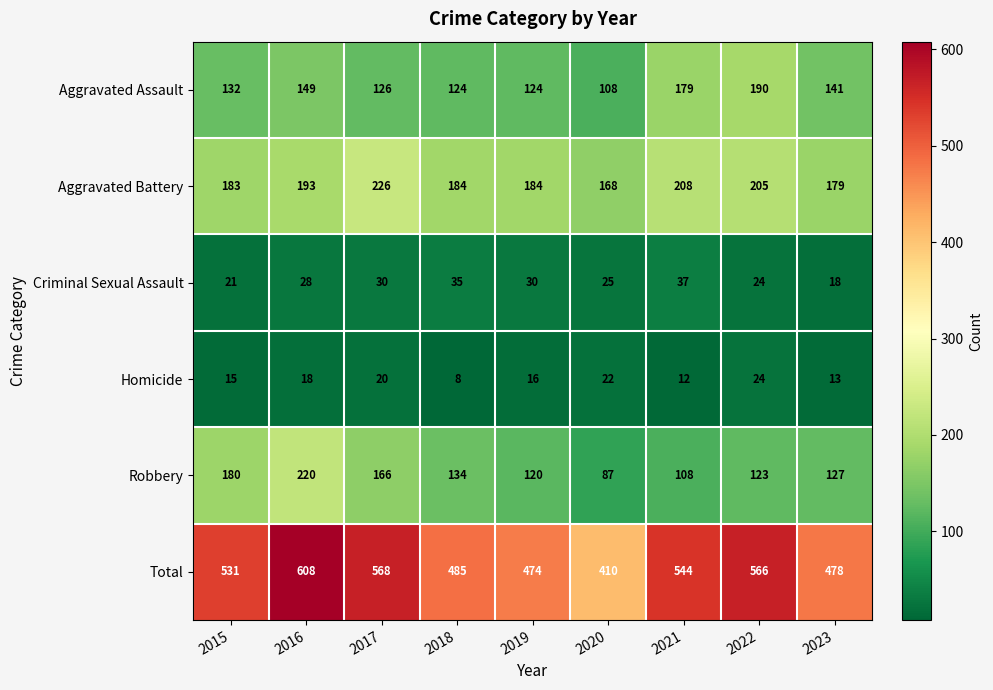

What is the total value across all series at 2017?

1136